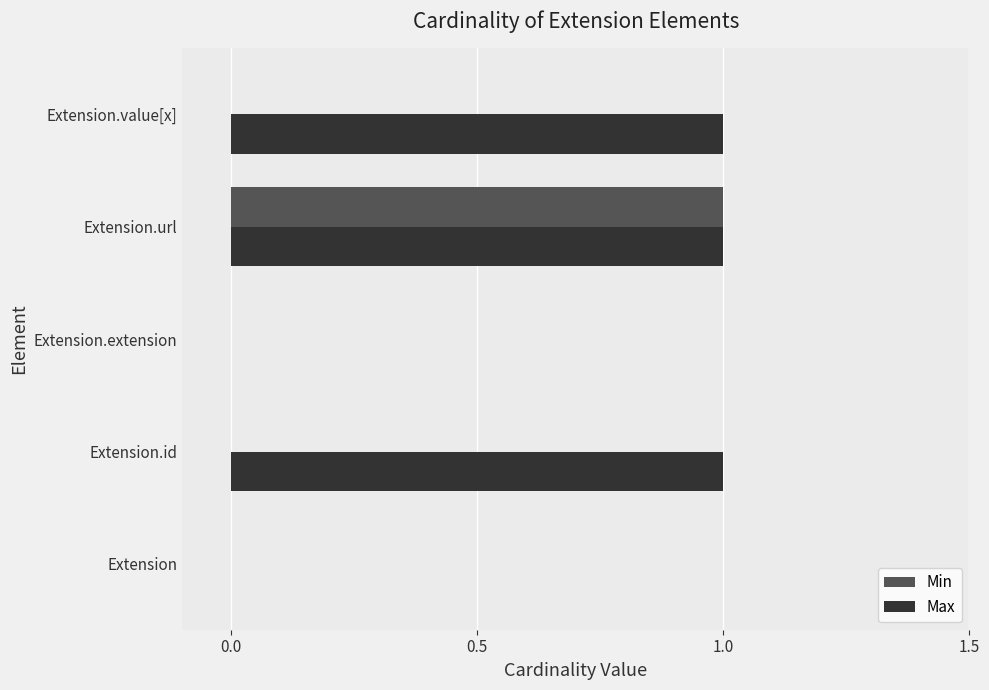

Which series changed the most between Extension.id and Extension.url?

Min